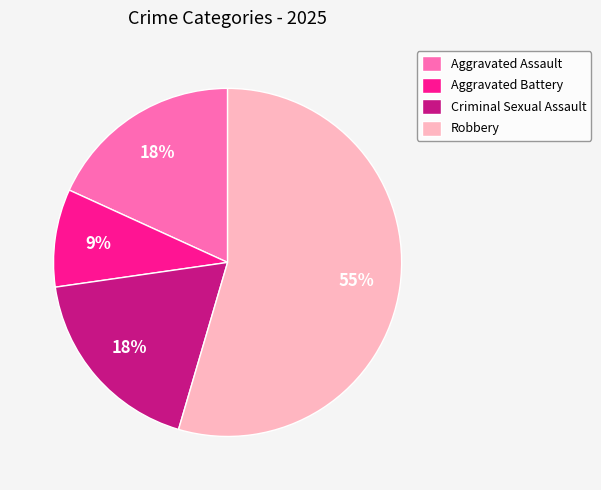

Which category has the smallest portion of the pie?

Aggravated Battery